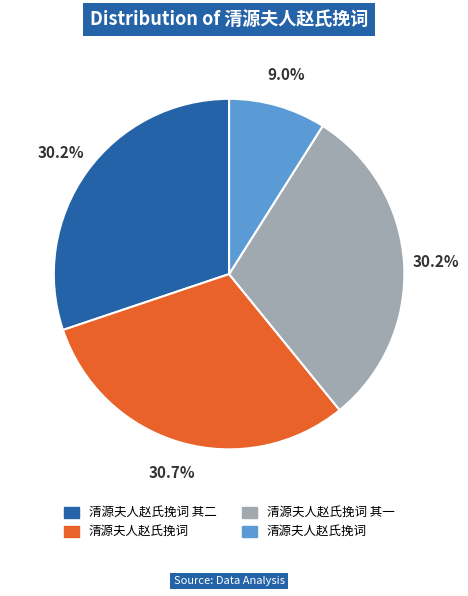

Is there a majority slice in this chart?

No